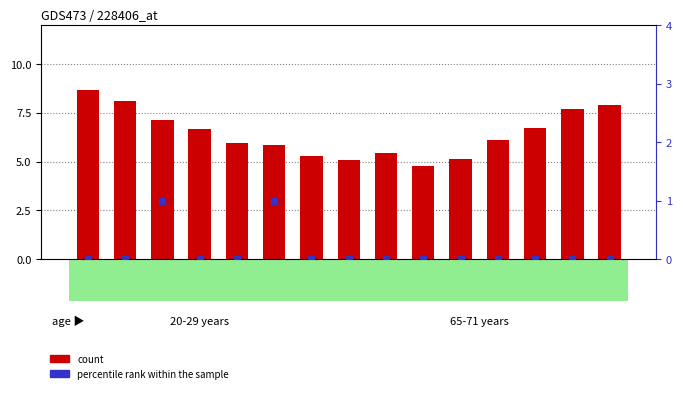

How many bars are there in each group?

2